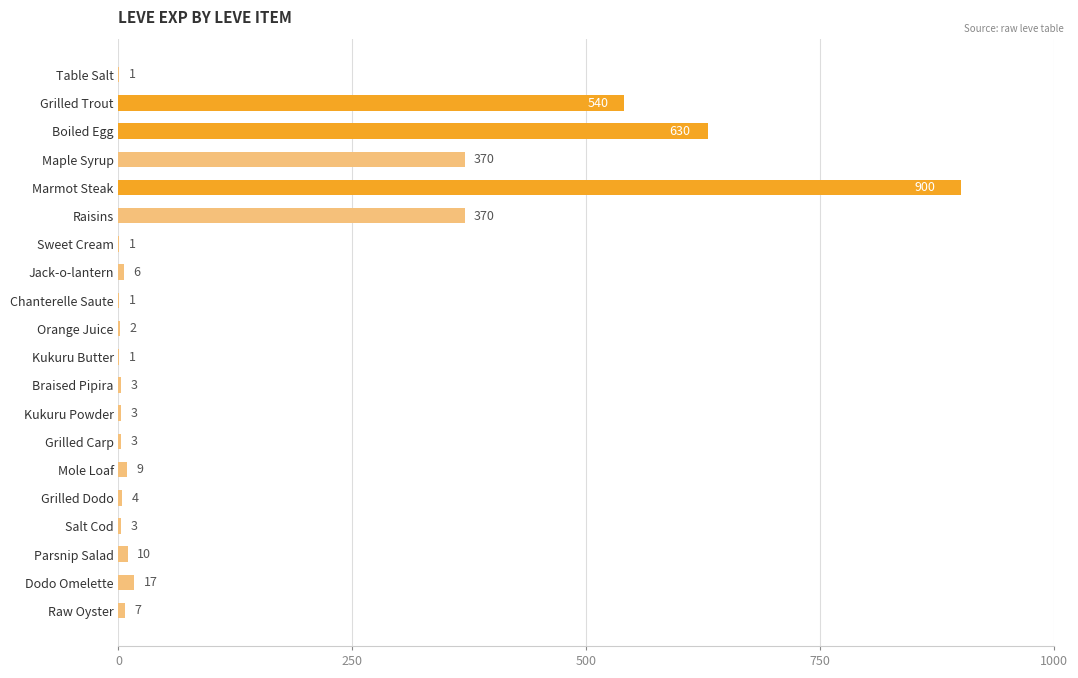

The chart shows a value of 17 at Dodo Omelette. True or false?

True